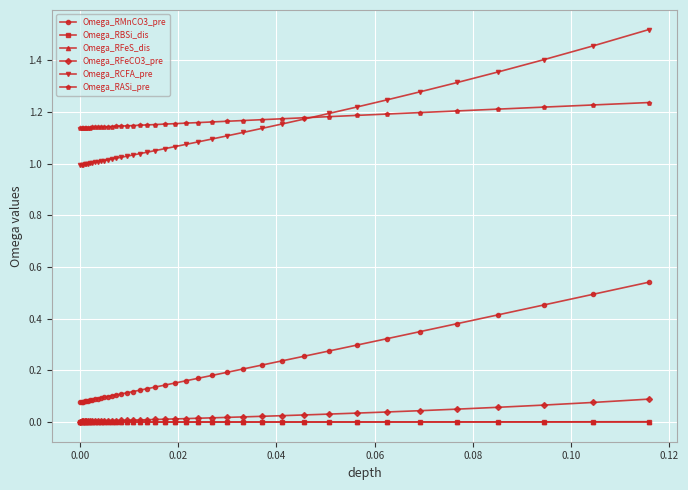

Which series has the widest spread of values?

Omega_RCFA_pre